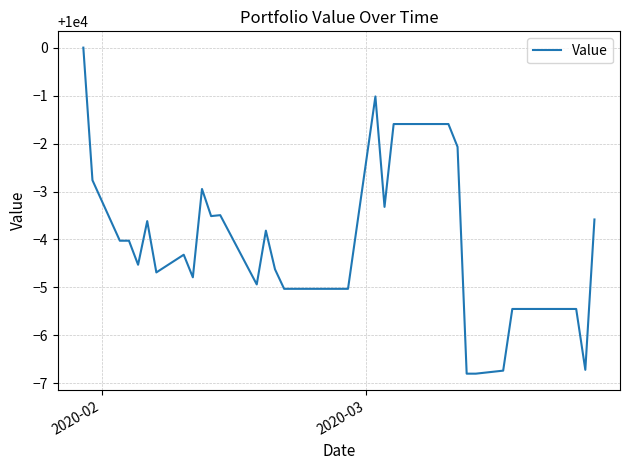

What is the greatest value displayed?

10000.0